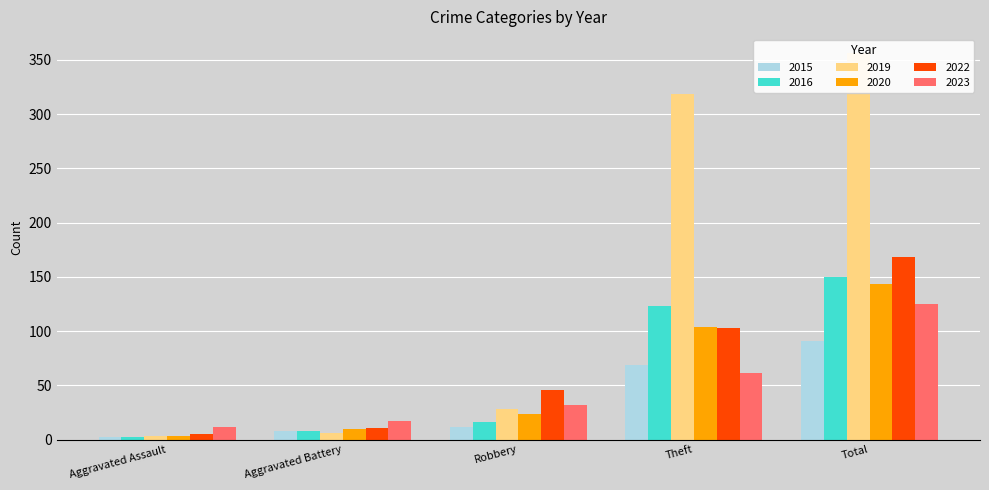

Between Aggravated Battery and Theft, which is larger?

Theft